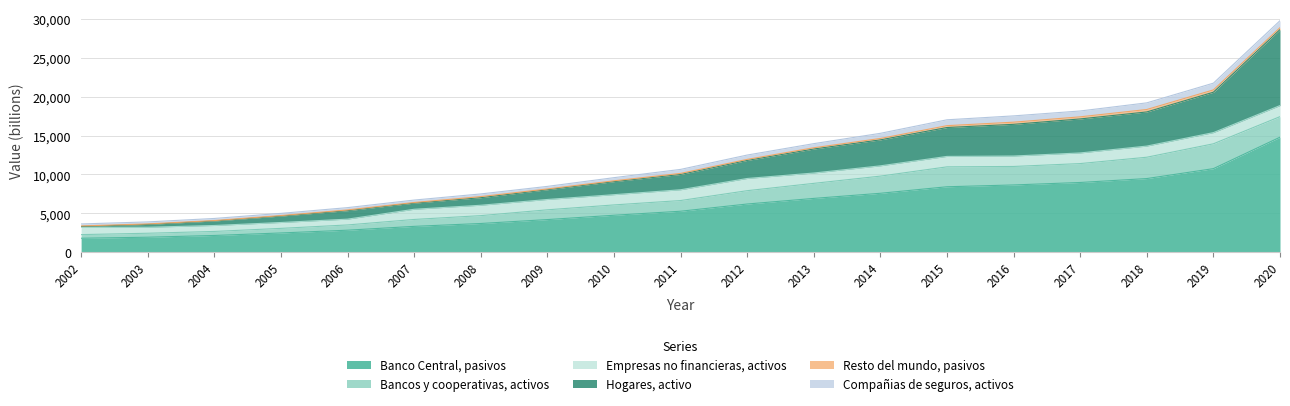

Which category has the highest value in the Bancos y cooperativas, activos series?

2019